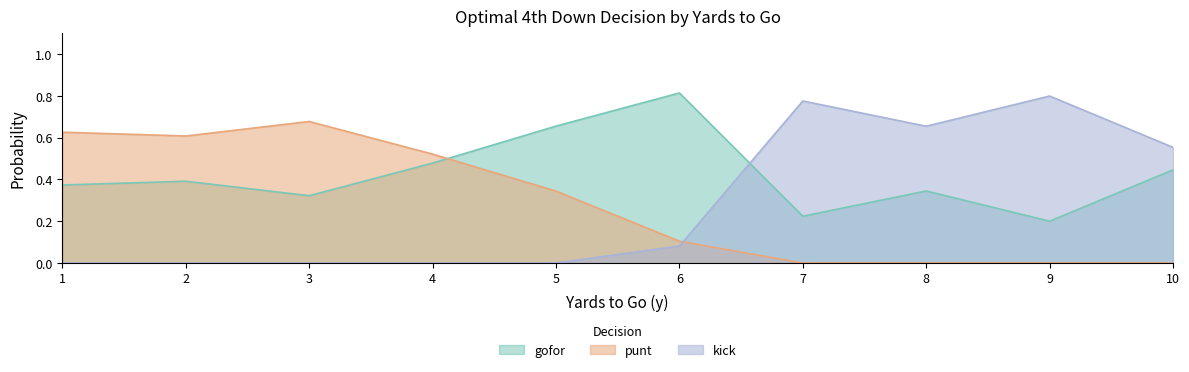

What are all the series names shown in the legend?

gofor, punt, kick